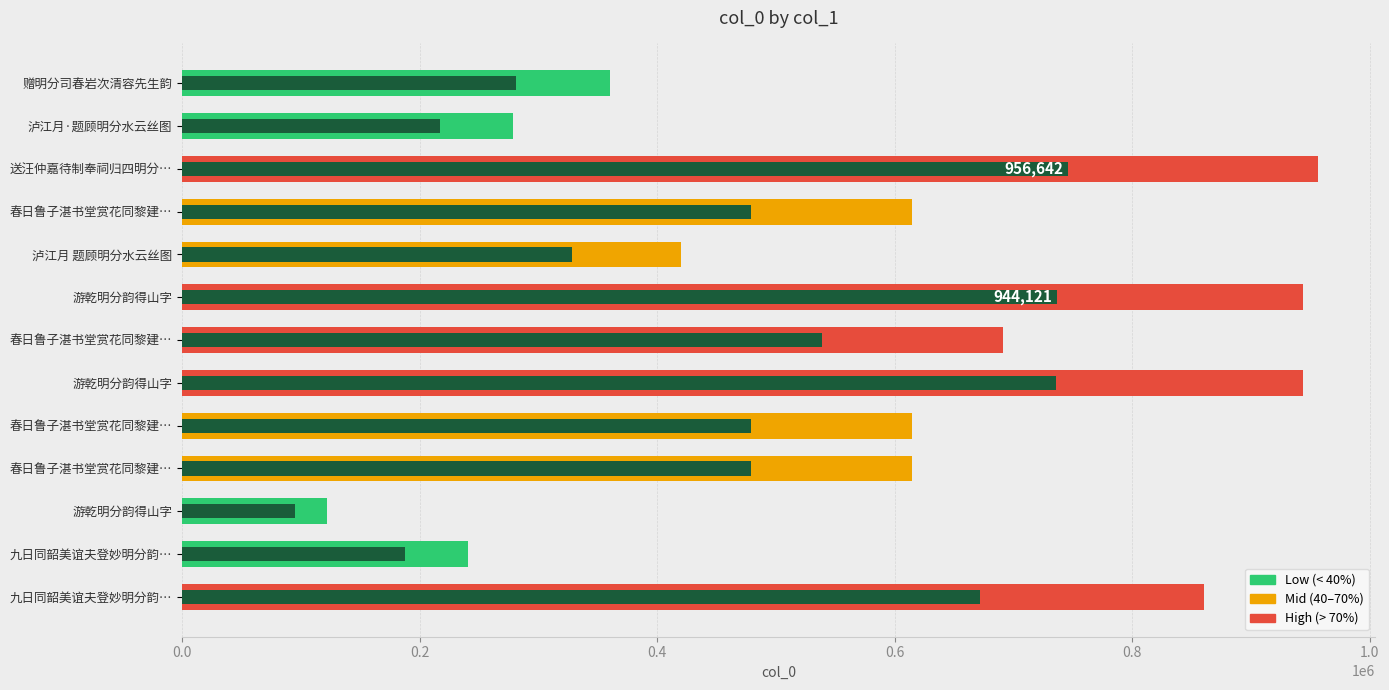

How many distinct data groups are displayed?

1